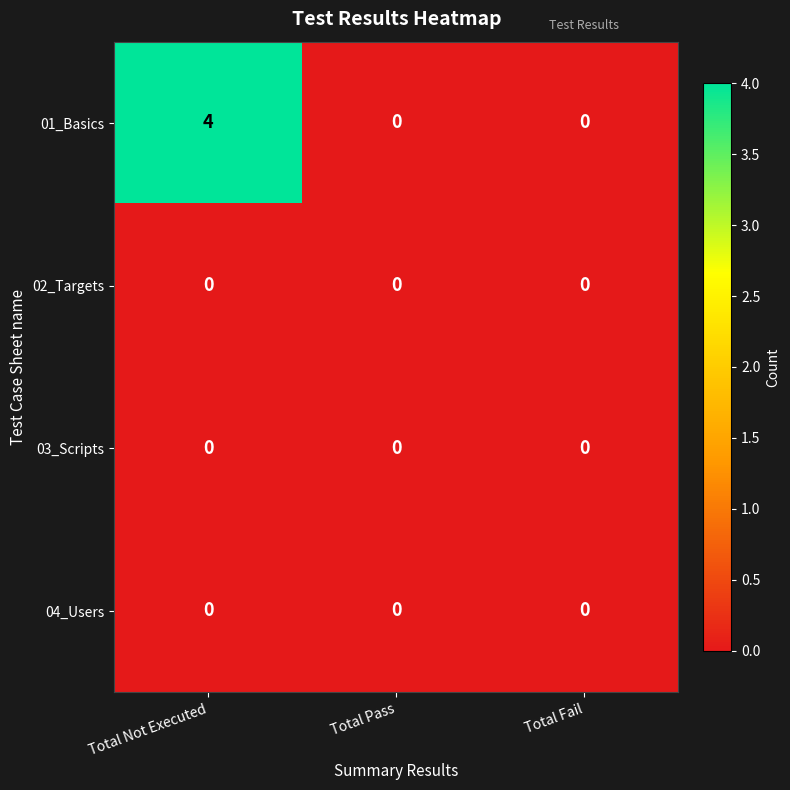

The value of 01_Basics at Total Not Executed is 1. True or false?

False